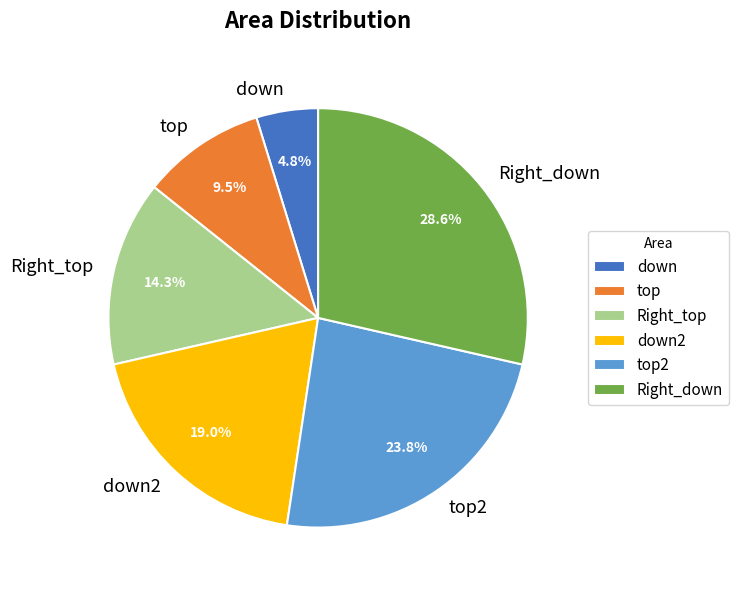

Does any single category account for the majority?

No